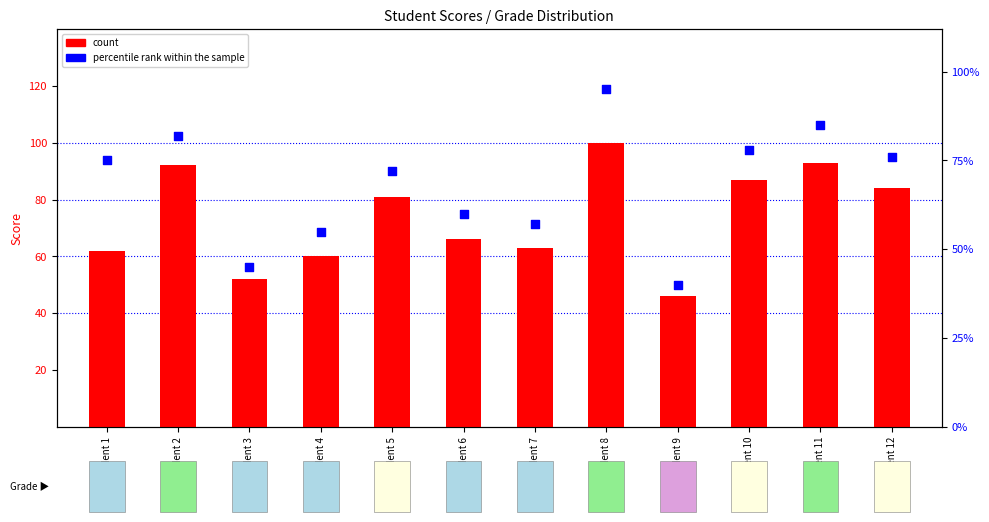

At how many categories does at least one series exceed 79?

7